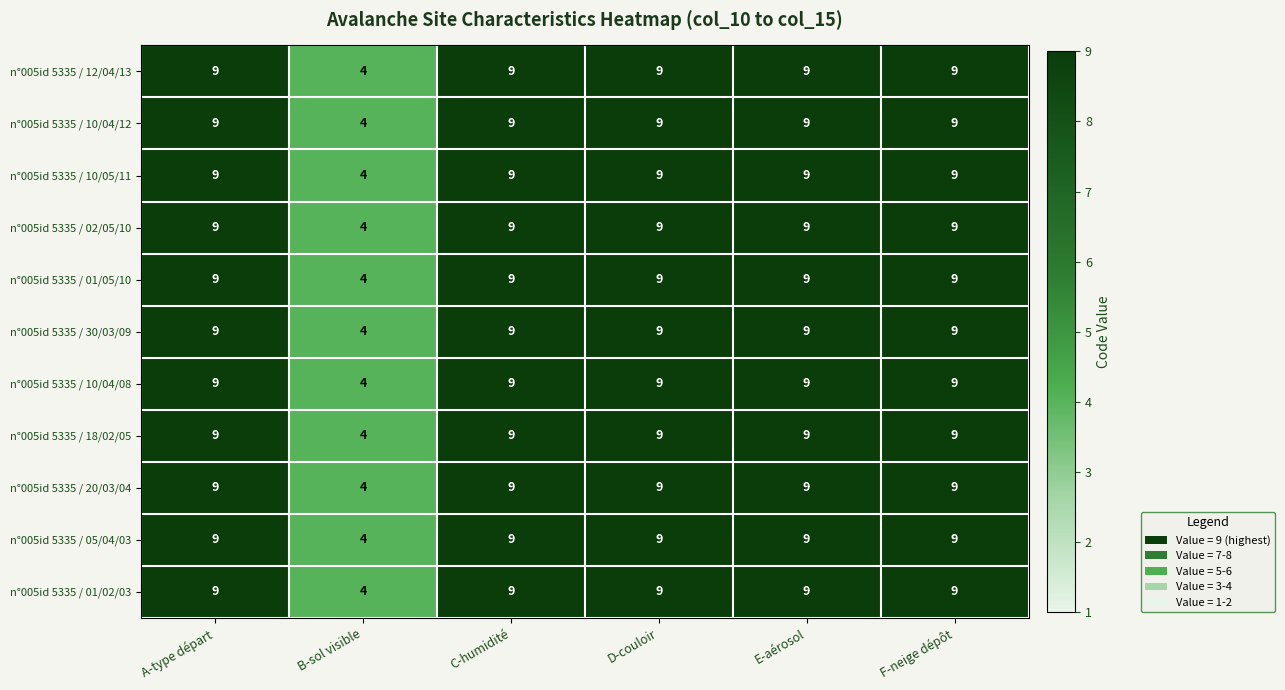

How many categories are shown in the chart?

6